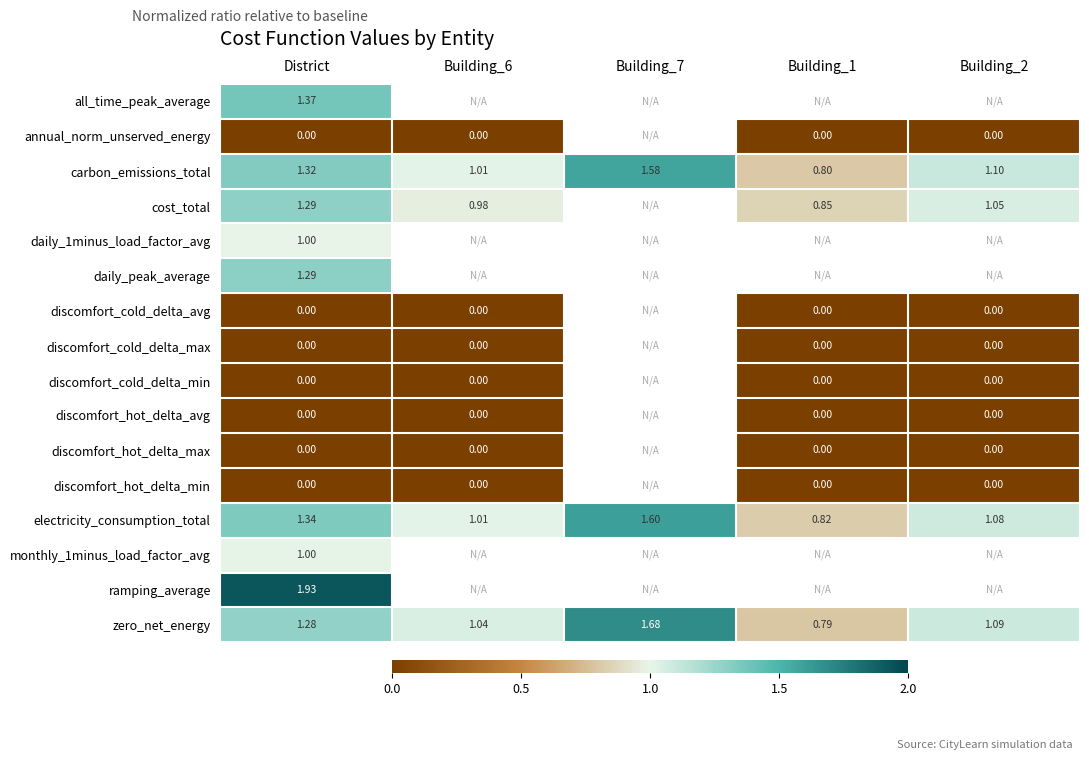

At which label is cost_total closest to 1?

Building_6